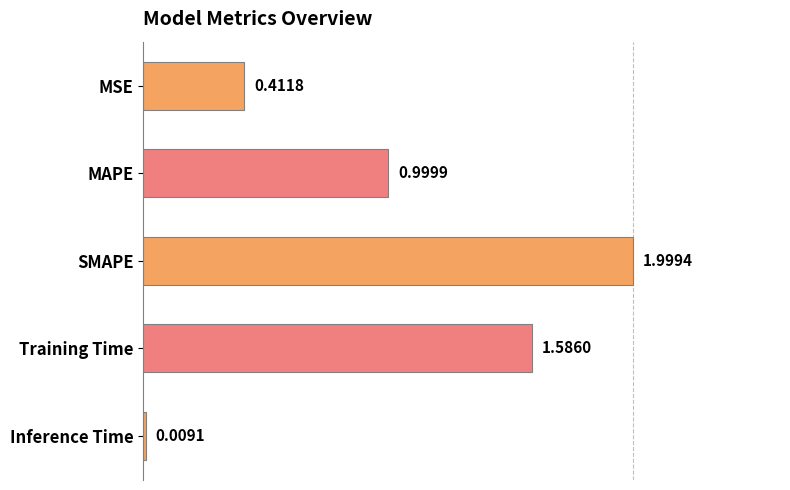

What is the label of the 2nd bar from the top?

MAPE